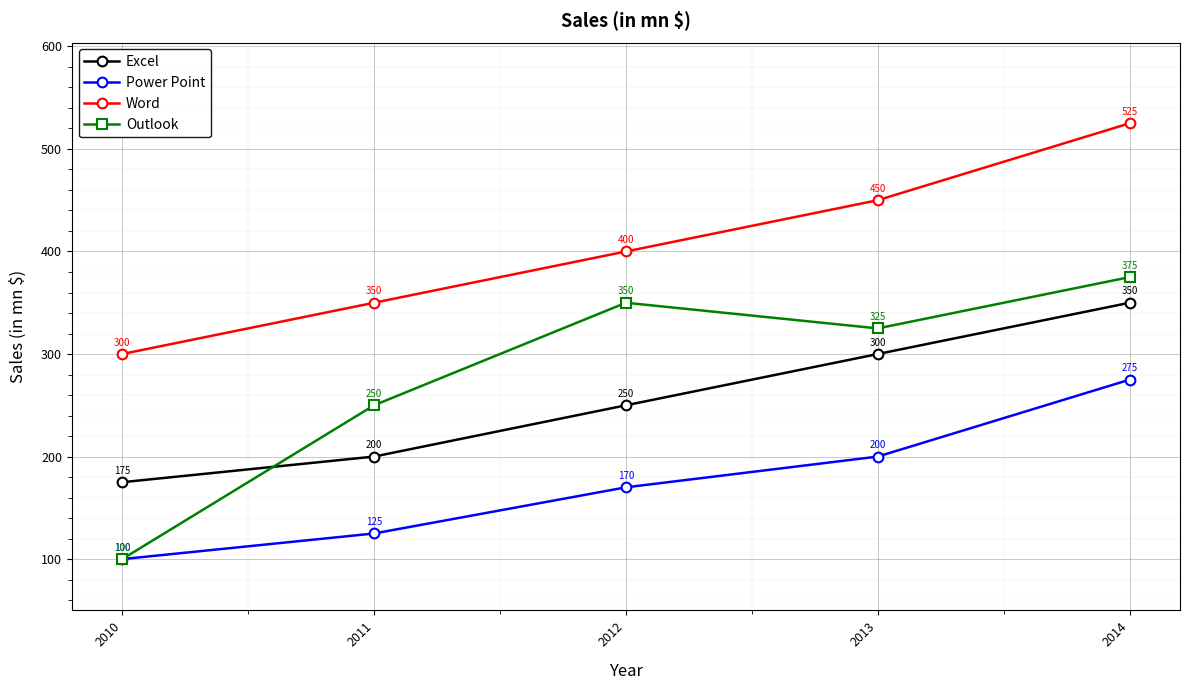

Reading left to right, list all the values displayed in this chart.

Excel: 2010=175	2011=200	2012=250	2013=300	2014=350
Power Point: 2010=100	2011=125	2012=170	2013=200	2014=275
Word: 2010=300	2011=350	2012=400	2013=450	2014=525
Outlook: 2010=100	2011=250	2012=350	2013=325	2014=375